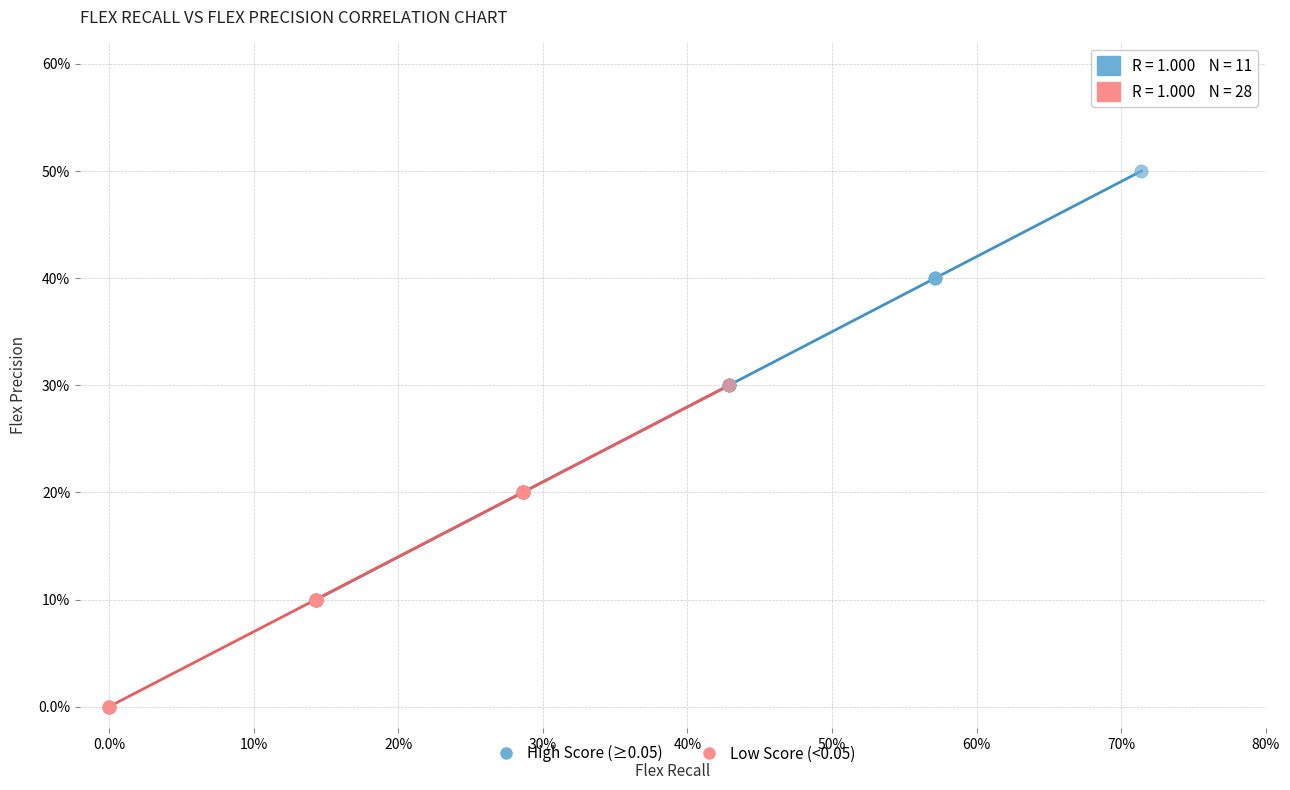

What are all the series names shown in the legend?

High Score (≥0.05), Low Score (<0.05)